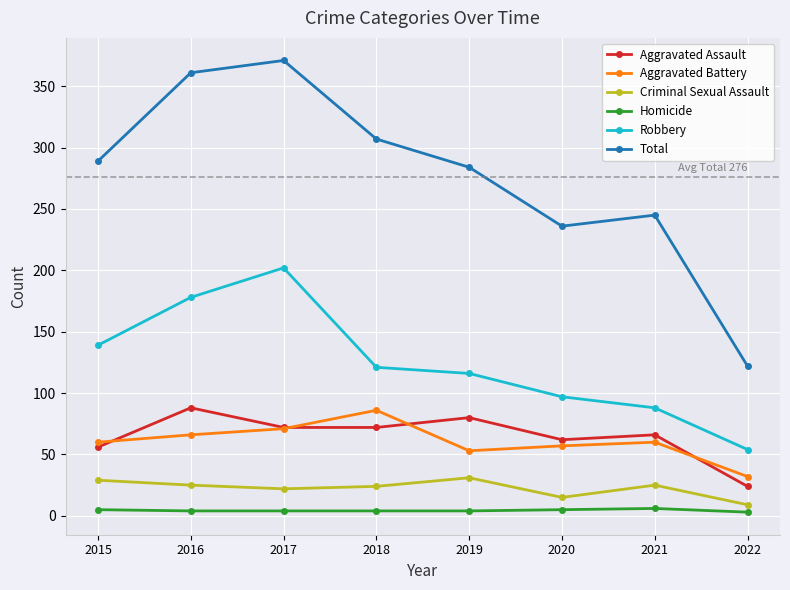

Where is the first local maximum for Robbery?

2017